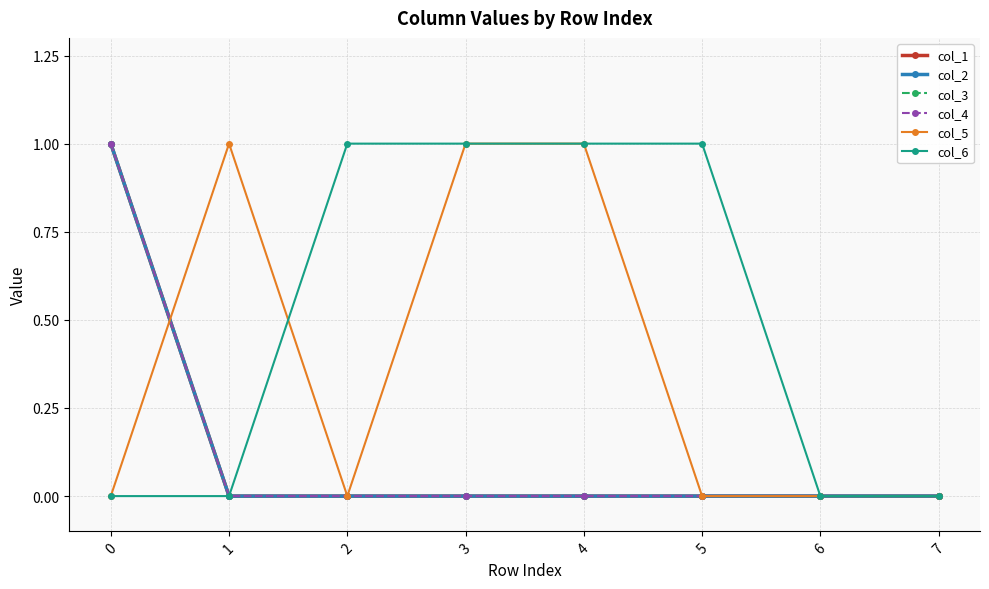

The value of col_3 at 4 is 0. True or false?

True